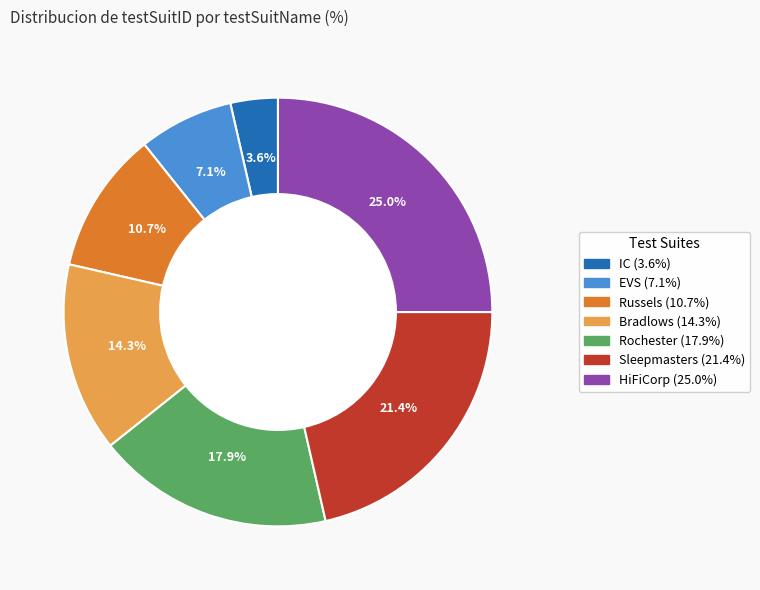

Is IC the majority of the pie?

No